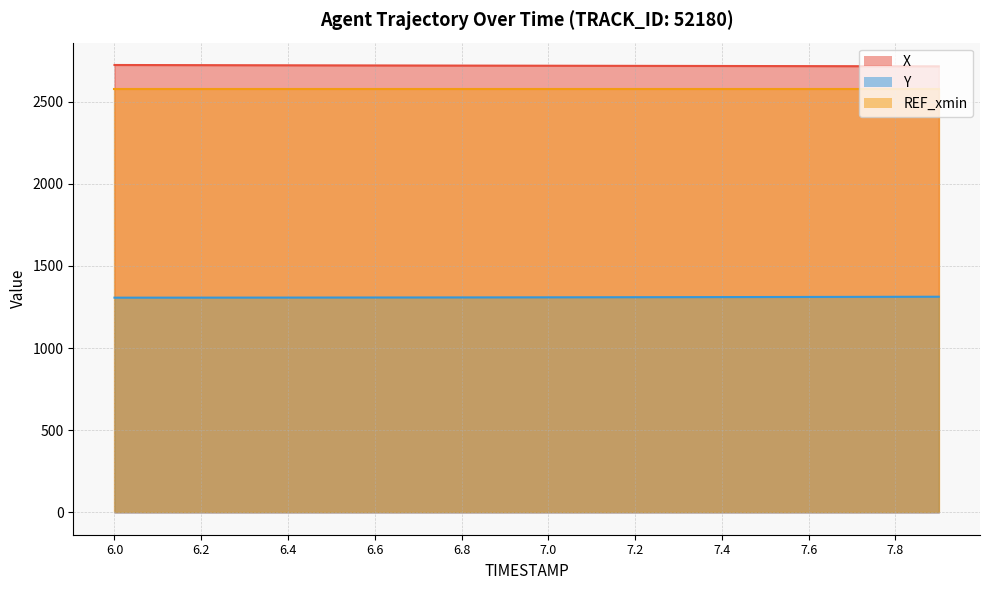

The X series shows 2720.6 at 6.4. True or false?

True